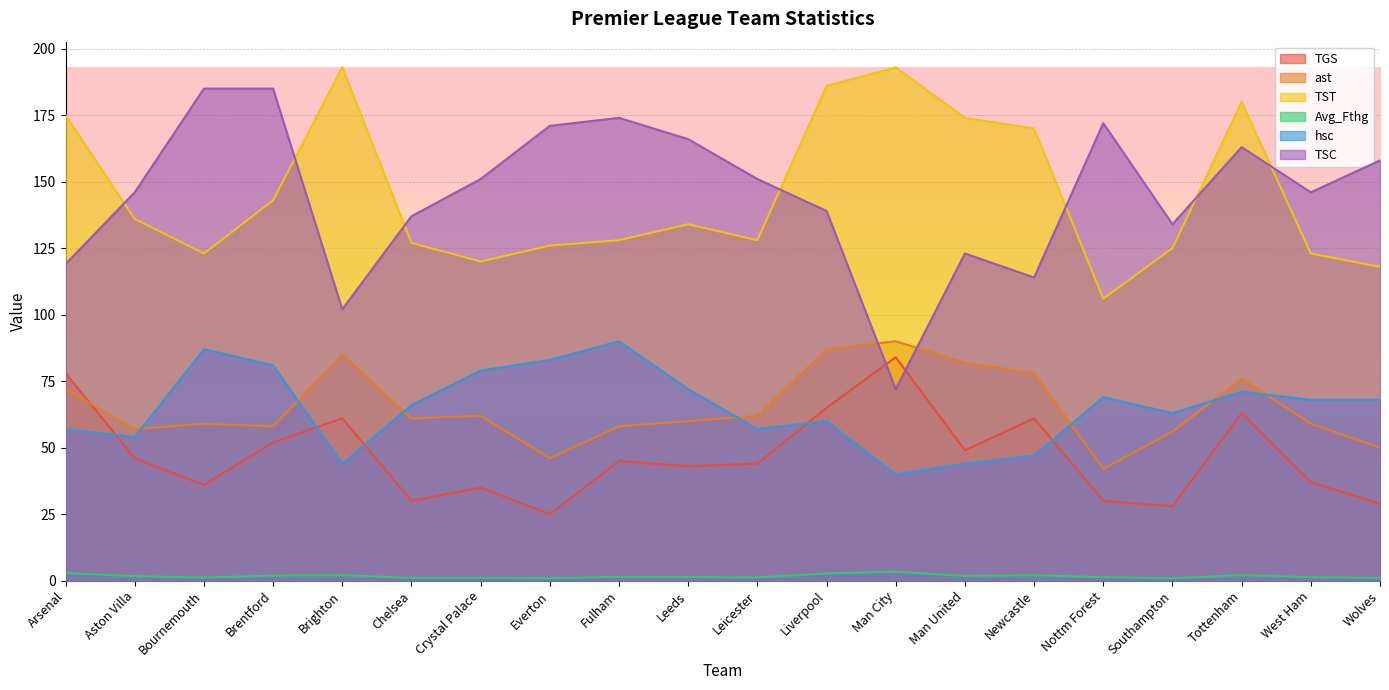

Rank the series at Arsenal from highest to lowest value.

TST, TSC, TGS, ast, hsc, Avg_Fthg